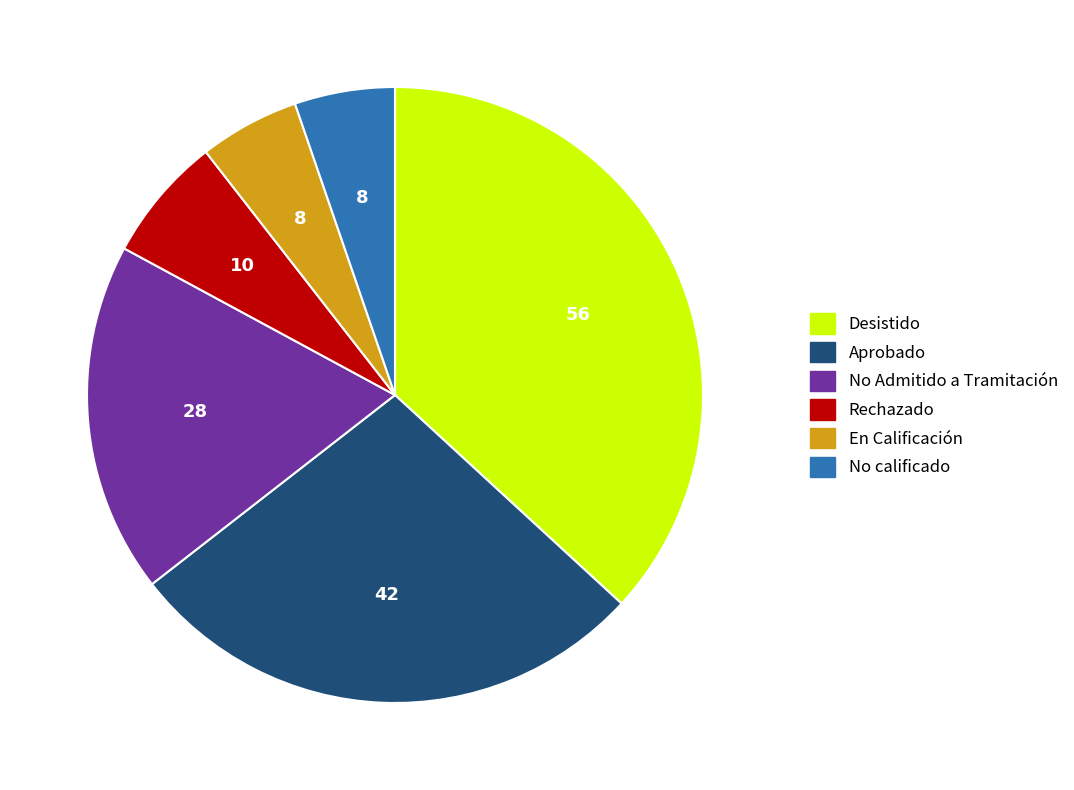

Is Aprobado the majority of the pie?

No